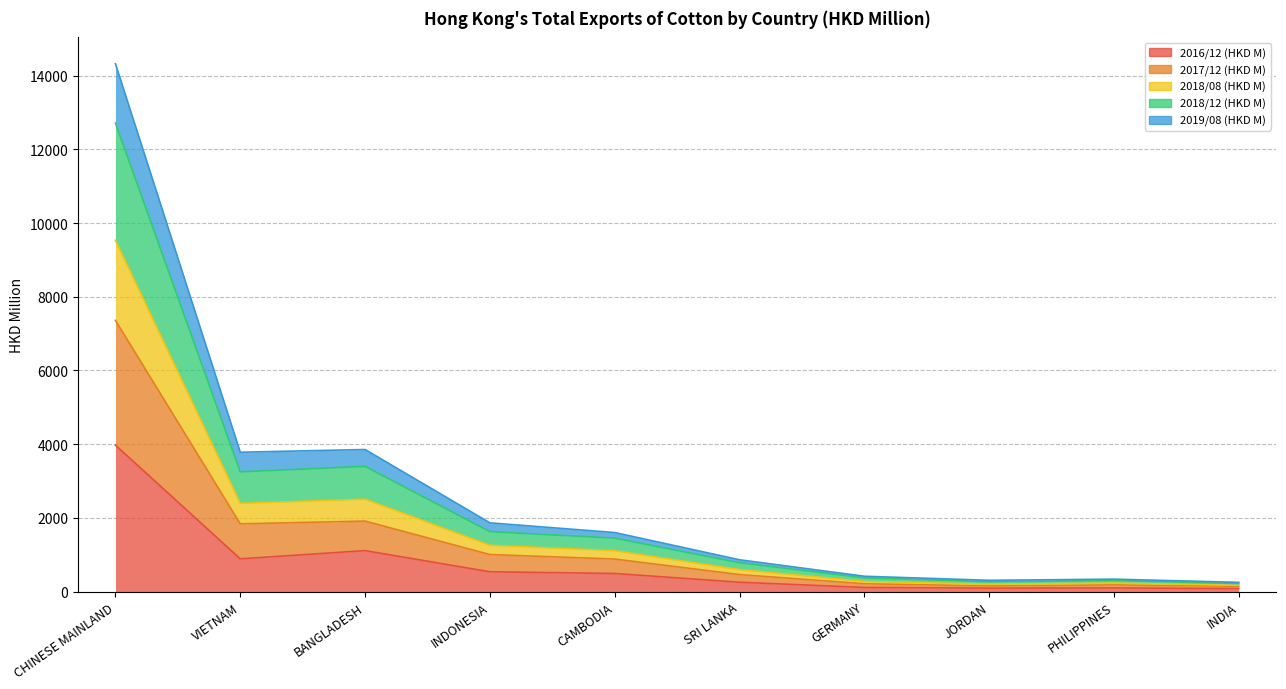

What are all the series names shown in the legend?

2016/12 (HKD M), 2017/12 (HKD M), 2018/08 (HKD M), 2018/12 (HKD M), 2019/08 (HKD M)